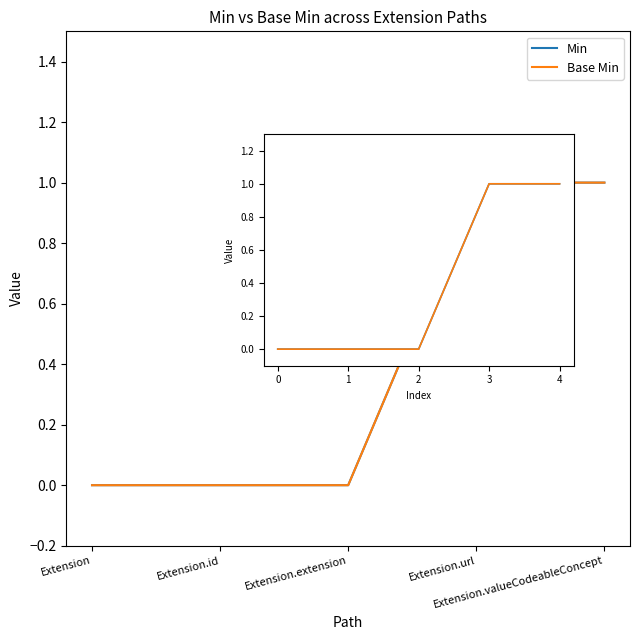

Which series has the largest range (max minus min)?

Min